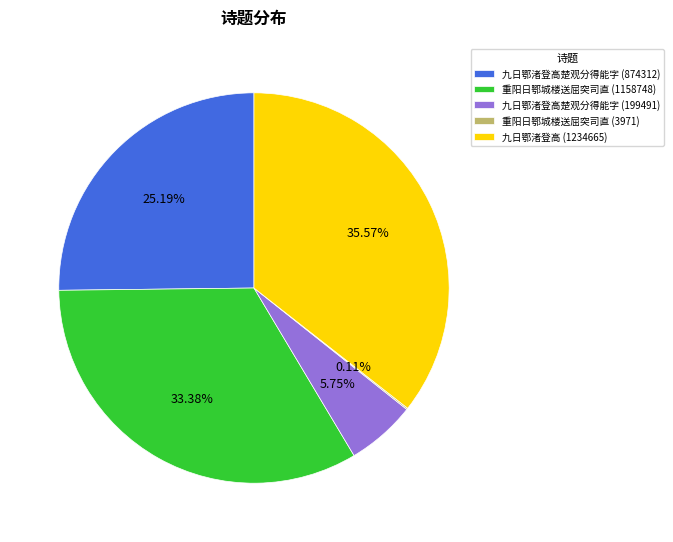

To the nearest percent, what is the difference between the largest and smallest slice percentages?

35%